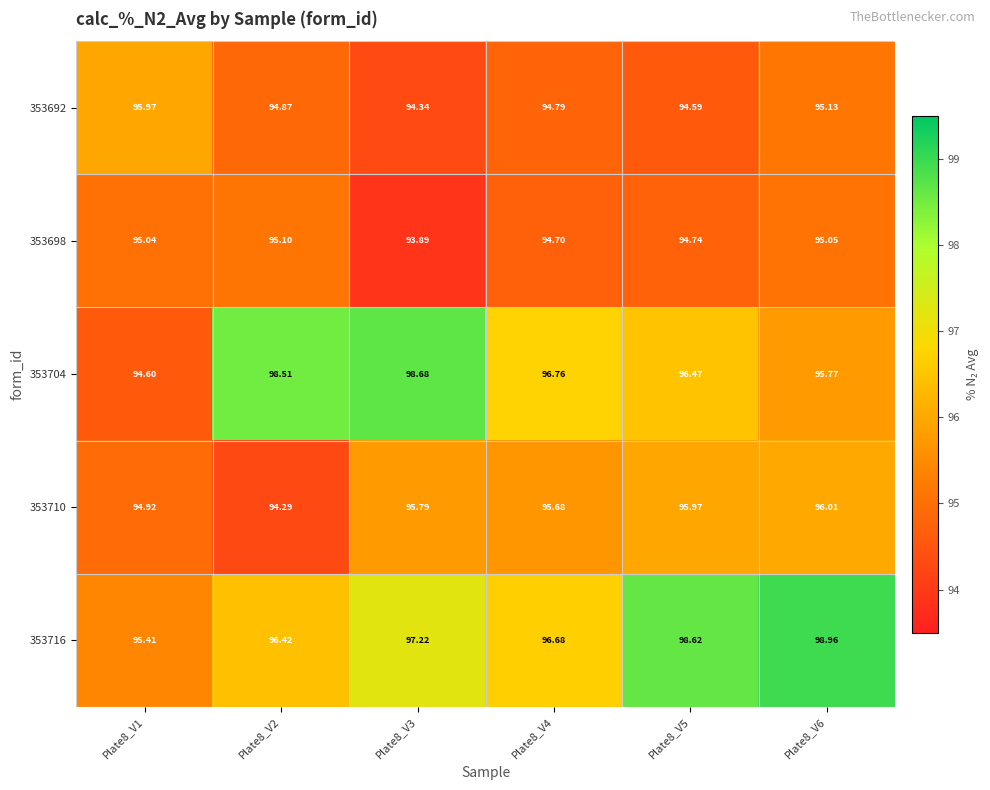

Is the value of 353698 at Plate8_V2 greater than the value of 353692 at Plate8_V5?

Yes